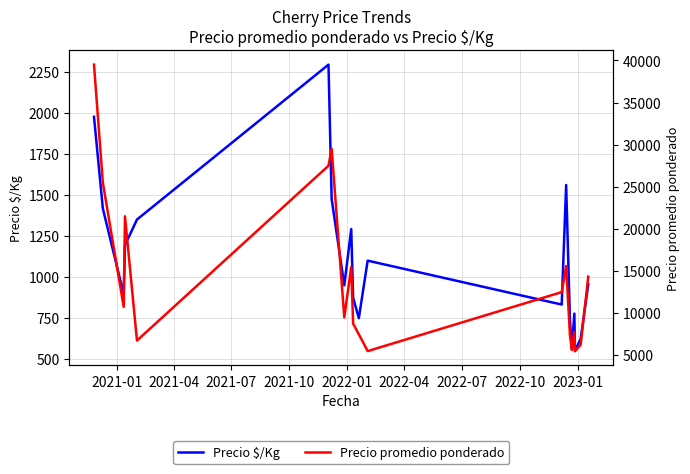

What are all the series names shown in the legend?

Precio $/Kg, Precio promedio ponderado